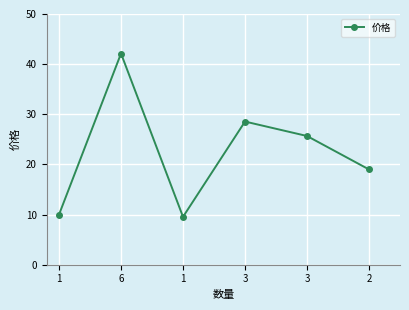

Does the chart have visible grid lines?

Yes